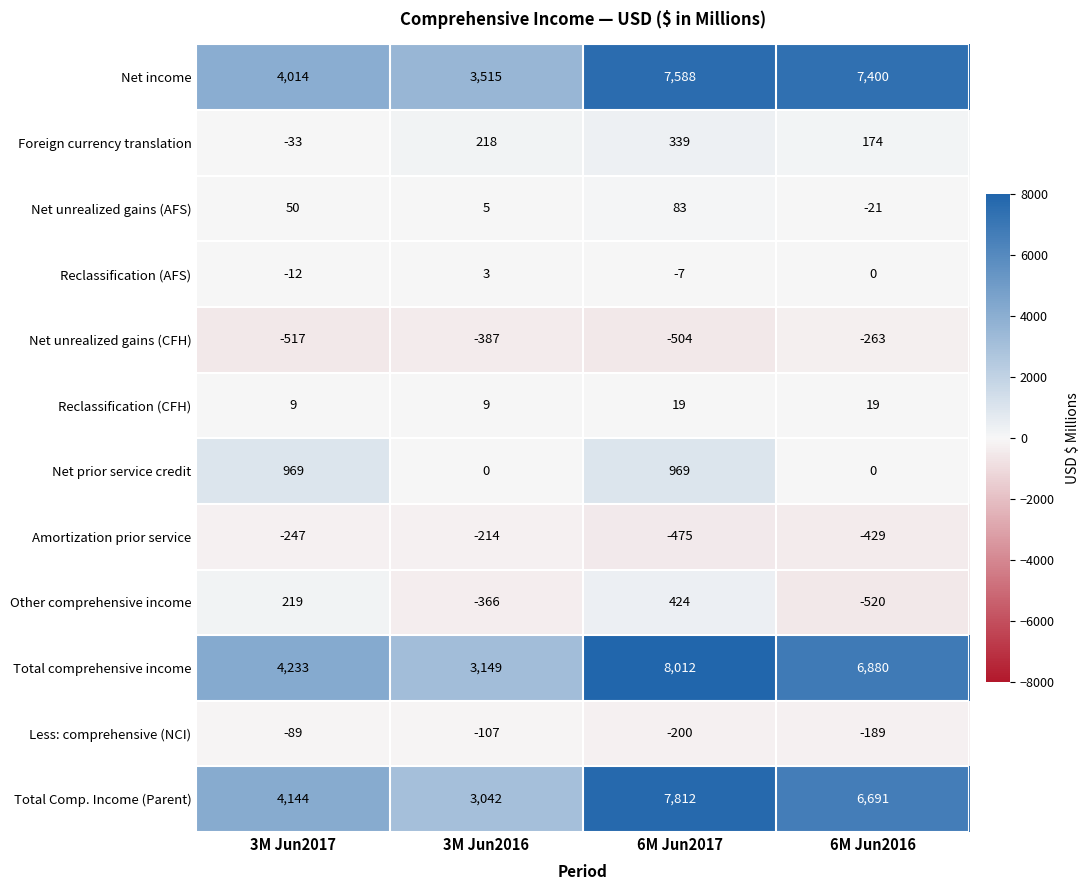

Where does the Total comprehensive income series first go above 6880?

6M Jun2017